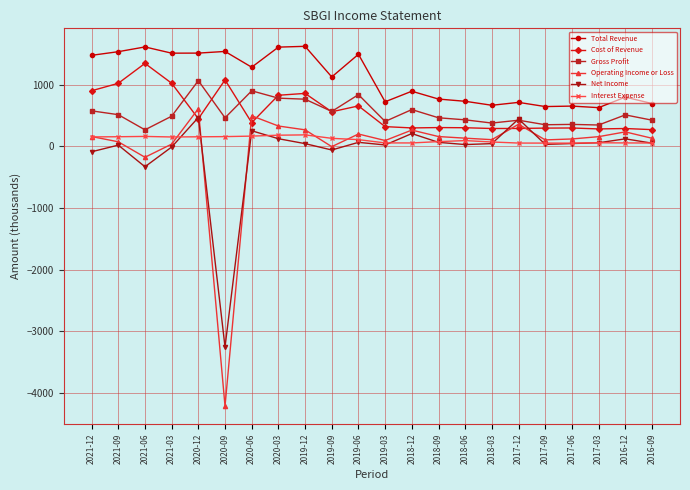

At which category does the chart reach its minimum across all series?

2020-09